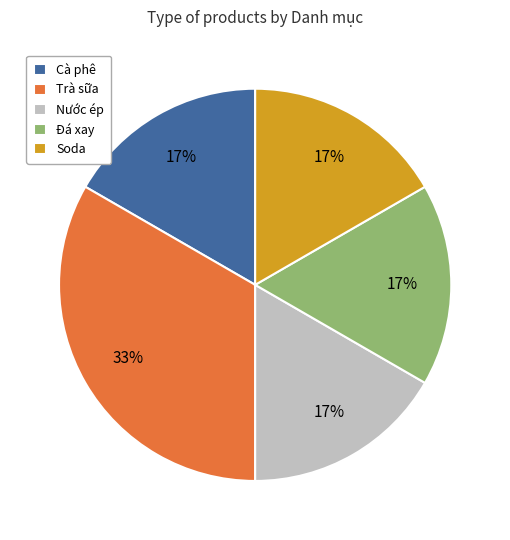

How many segments does this pie chart have?

5